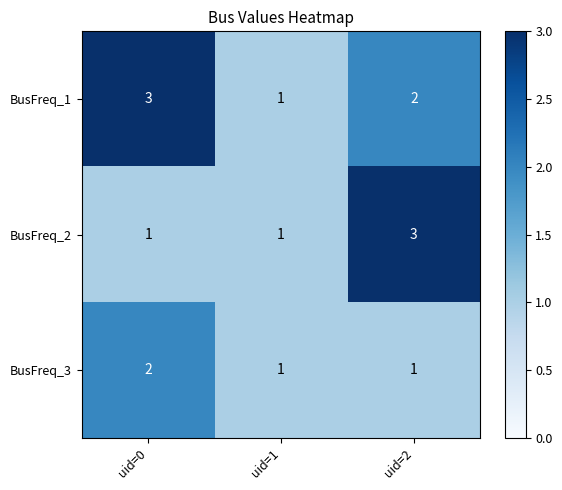

How many BusFreq_2 values are between 1 and 3?

3